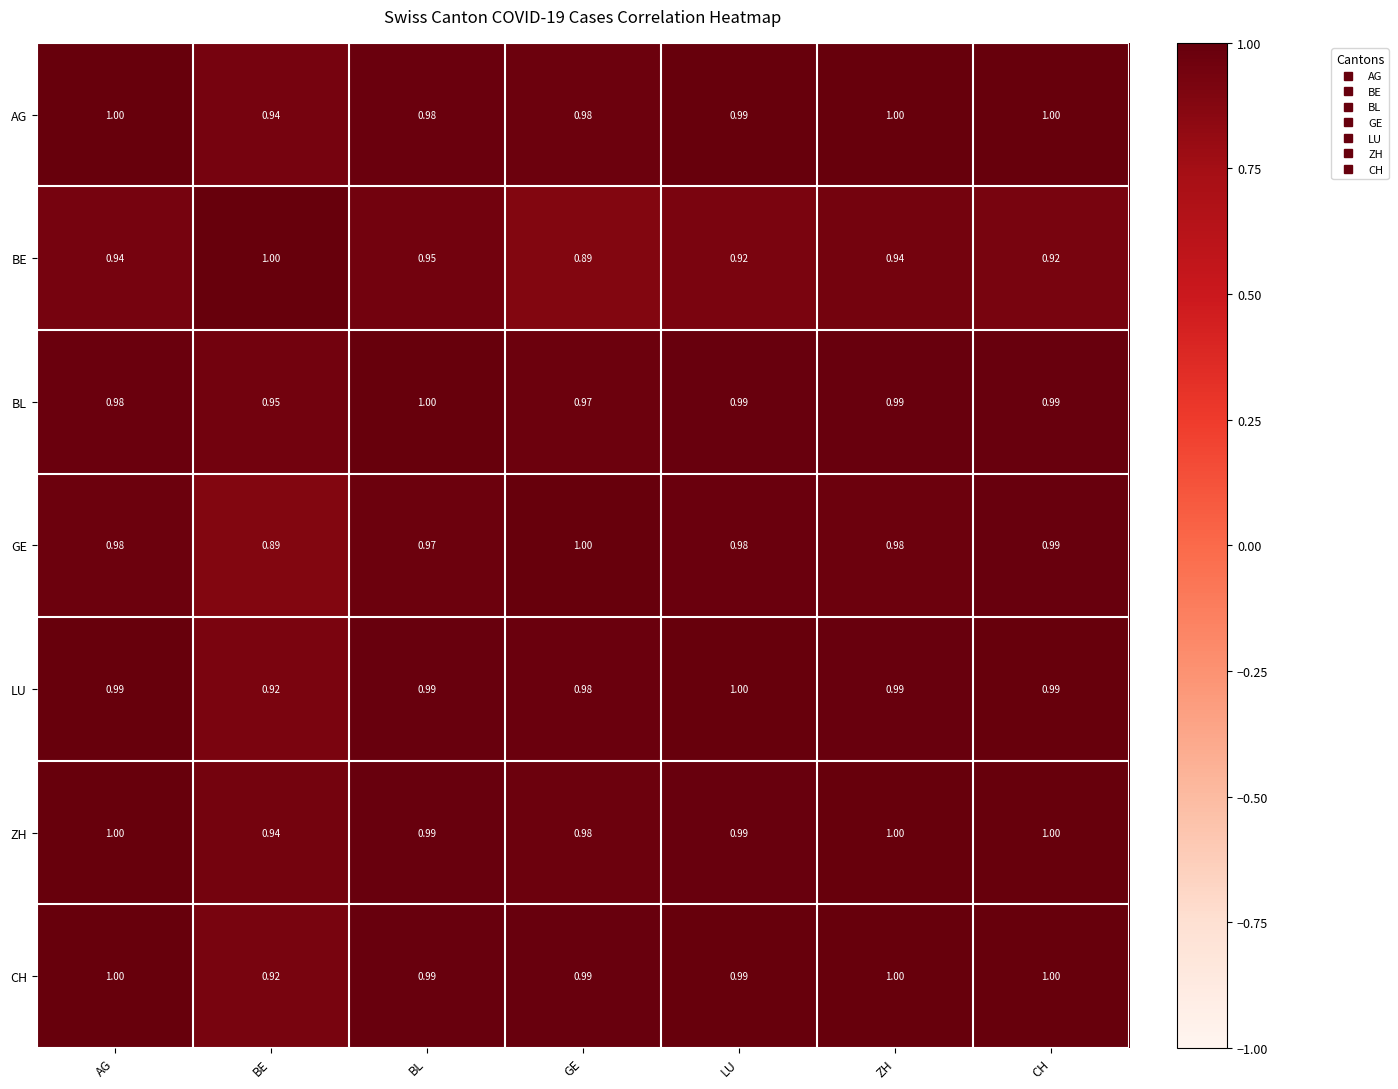

Which series has the largest total across all categories?

ZH